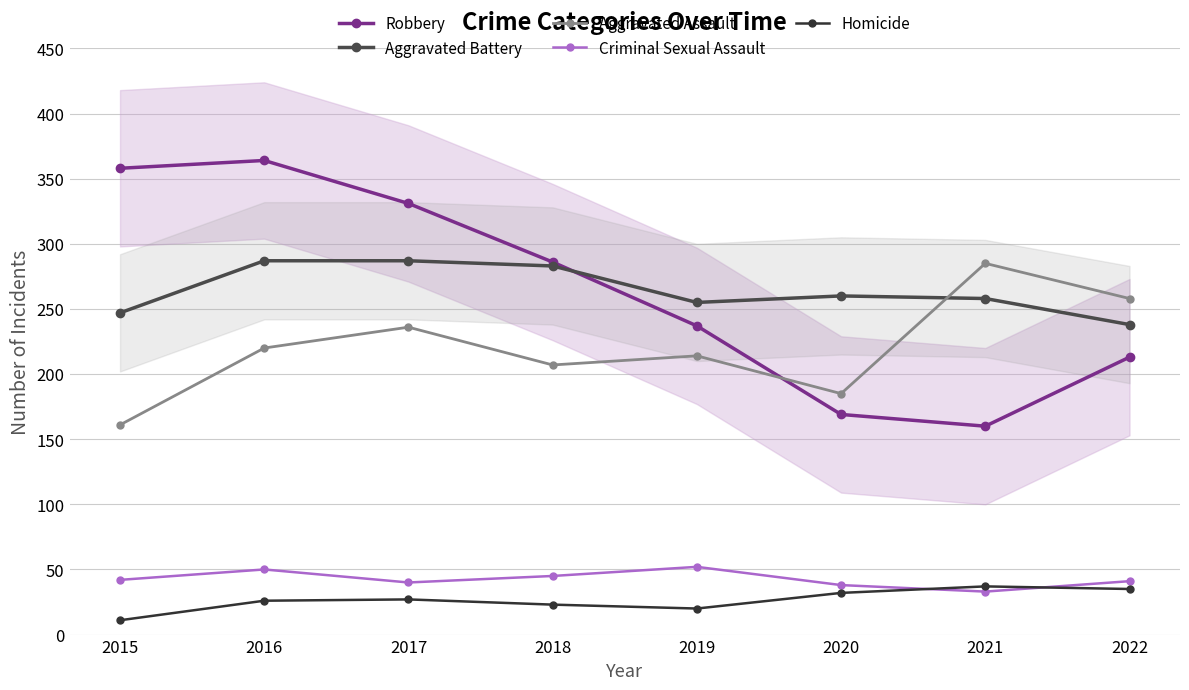

What is the sum of all Homicide values?

211